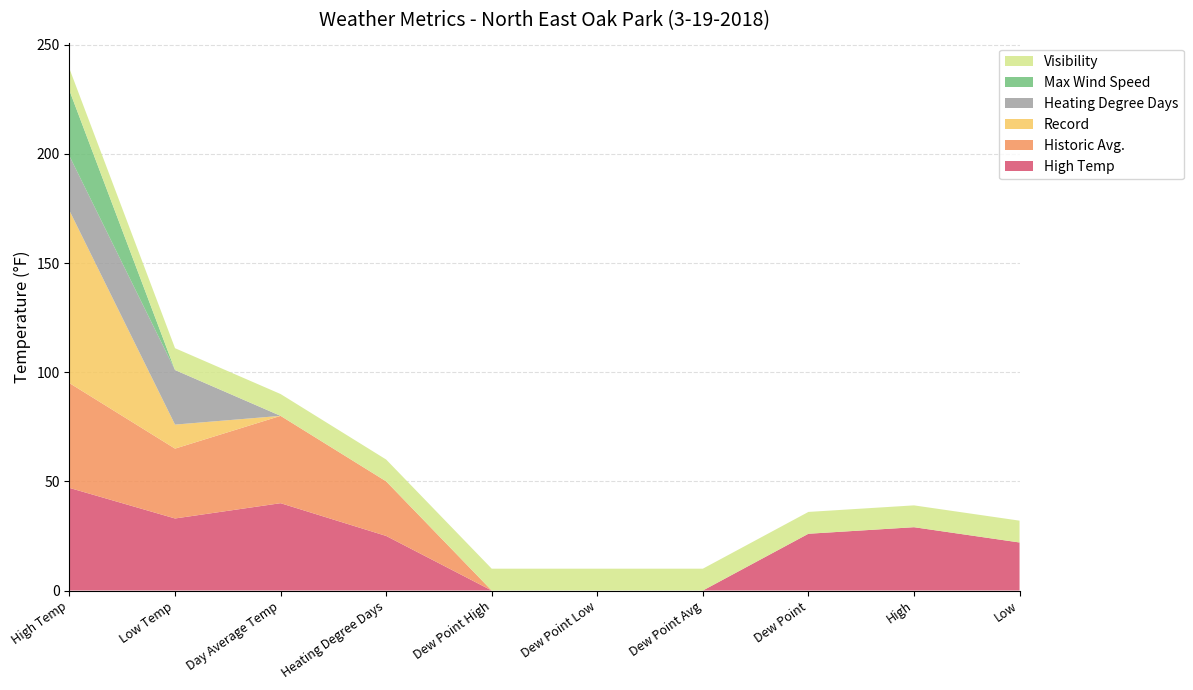

Reading left to right, what are all the values shown in this chart?

High Temp: High Temp=47	Low Temp=33	Day Average Temp=40	Heating Degree Days=25	Dew Point High=0	Dew Point Low=0	Dew Point Avg=0	Dew Point=26	High=29	Low=22
Historic Avg.: High Temp=48	Low Temp=32	Day Average Temp=40	Heating Degree Days=25	Dew Point High=0	Dew Point Low=0	Dew Point Avg=0	Dew Point=0	High=0	Low=0
Record: High Temp=79	Low Temp=11	Day Average Temp=0	Heating Degree Days=0	Dew Point High=0	Dew Point Low=0	Dew Point Avg=0	Dew Point=0	High=0	Low=0
Heating Degree Days: High Temp=25	Low Temp=25	Day Average Temp=0	Heating Degree Days=0	Dew Point High=0	Dew Point Low=0	Dew Point Avg=0	Dew Point=0	High=0	Low=0
Max Wind Speed: High Temp=30	Low Temp=0	Day Average Temp=0	Heating Degree Days=0	Dew Point High=0	Dew Point Low=0	Dew Point Avg=0	Dew Point=0	High=0	Low=0
Visibility: High Temp=10	Low Temp=10	Day Average Temp=10	Heating Degree Days=10	Dew Point High=10	Dew Point Low=10	Dew Point Avg=10	Dew Point=10	High=10	Low=10